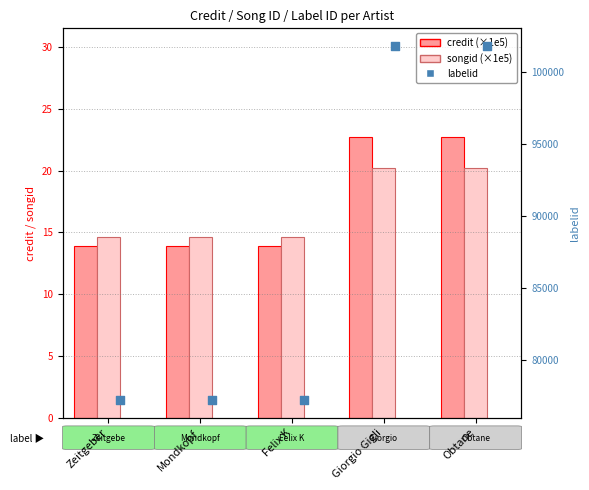

Which series contains the highest Y value?

labelid